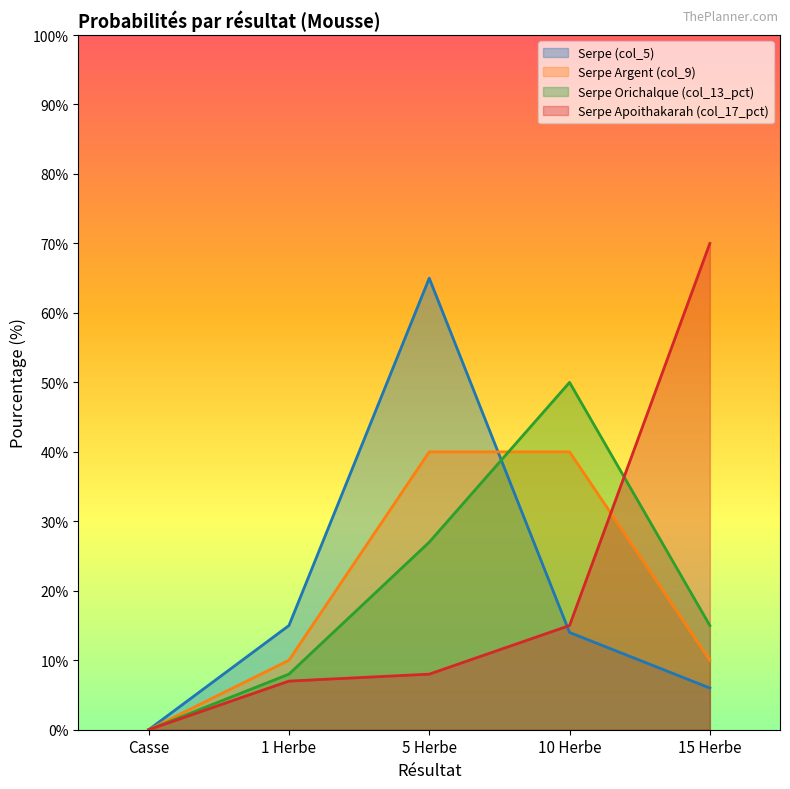

True or false: Serpe (col_5) has more than 1 interior local peaks.

False